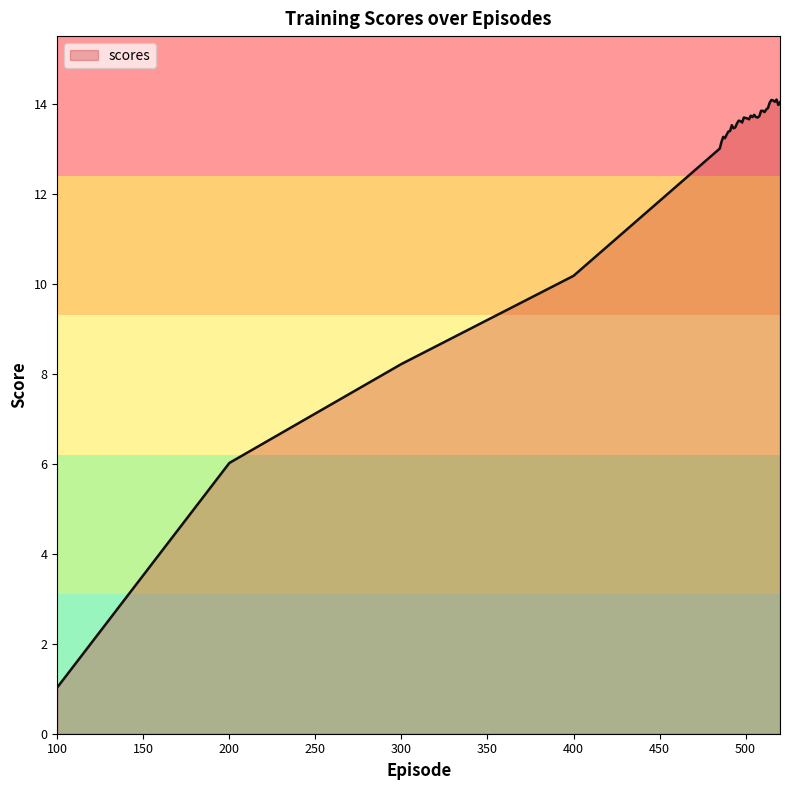

What is the maximum value shown in the chart?

14.1